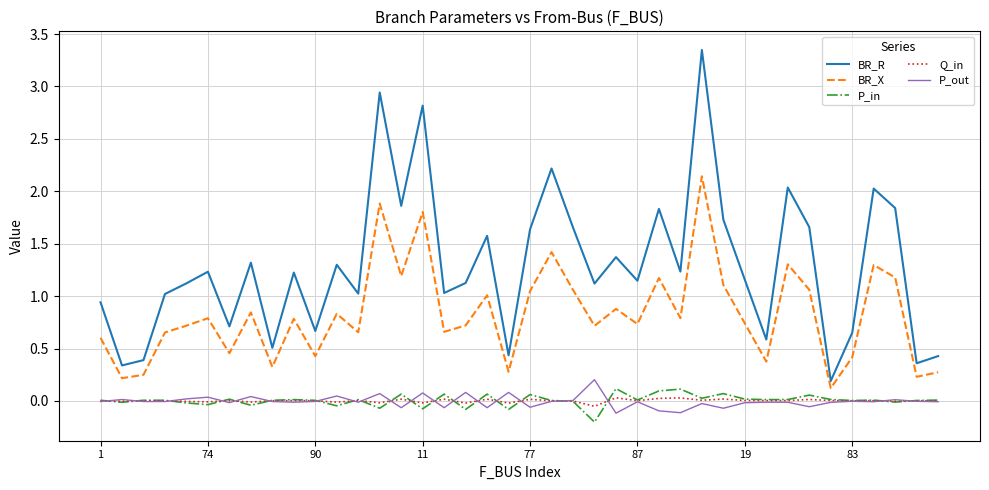

Which series has the widest spread of values?

BR_R